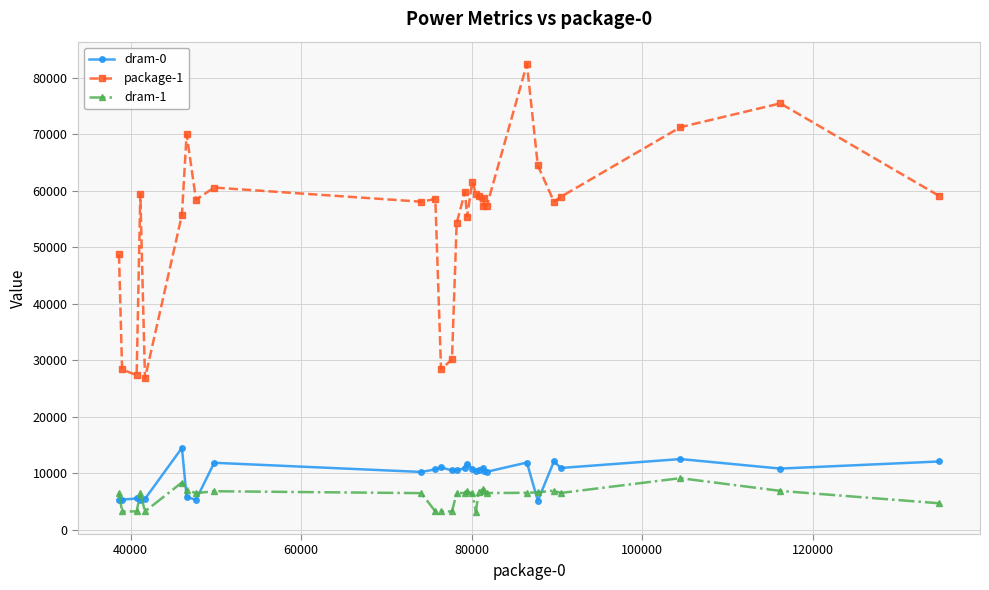

What is the value of the dram-1 point at the 20th from the left?

7237